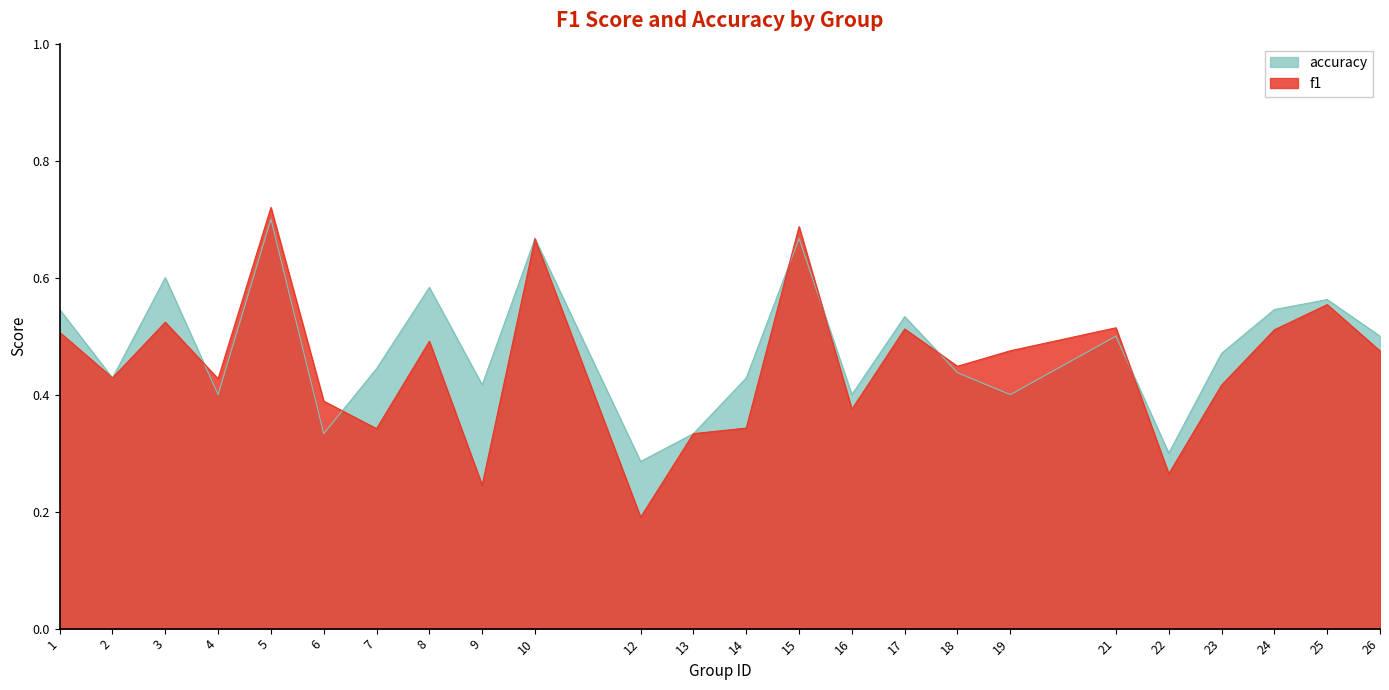

Reading right to left, list all the values displayed in this chart.

f1: 26=0.5	25=0.6	24=0.5	23=0.4	22=0.3	21=0.5	19=0.5	18=0.4	17=0.5	16=0.4	15=0.7	14=0.3	13=0.3	12=0.2	10=0.7	9=0.2	8=0.5	7=0.3	6=0.4	5=0.7	4=0.4	3=0.5	2=0.4	1=0.5
accuracy: 26=0.5	25=0.6	24=0.5	23=0.5	22=0.3	21=0.5	19=0.4	18=0.4	17=0.5	16=0.4	15=0.7	14=0.4	13=0.3	12=0.3	10=0.7	9=0.4	8=0.6	7=0.4	6=0.3	5=0.7	4=0.4	3=0.6	2=0.4	1=0.5